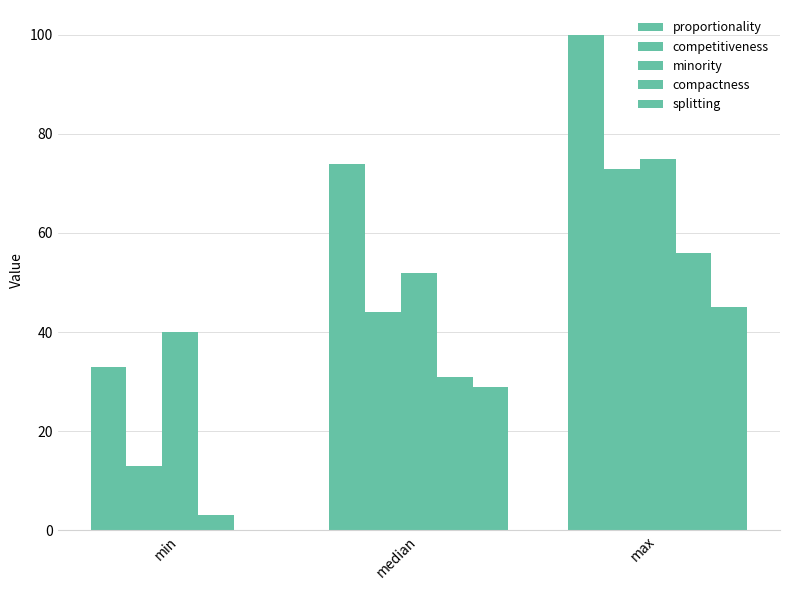

How many data points does each series have?

3